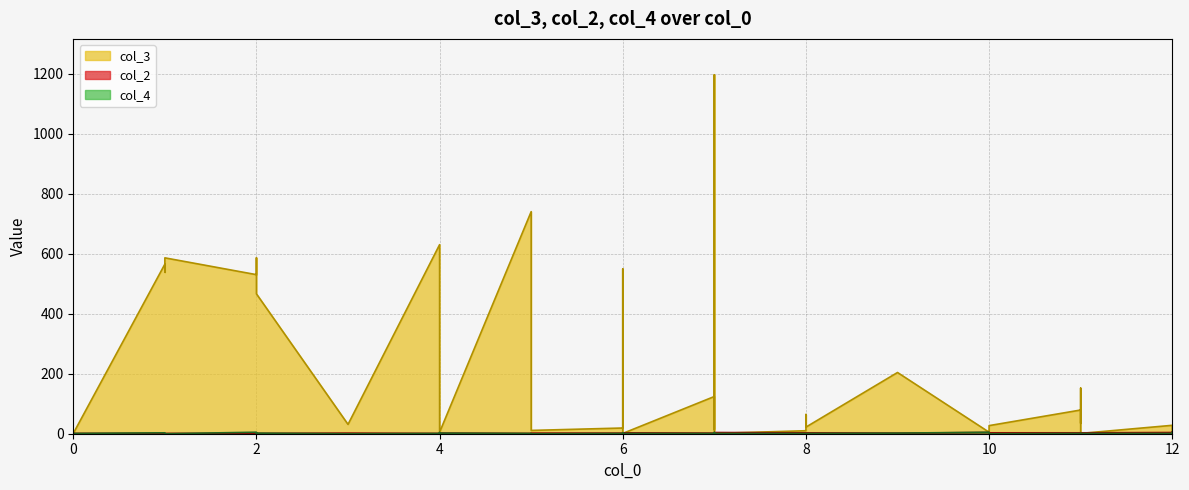

How many values in the col_4 series exceed 1?

14